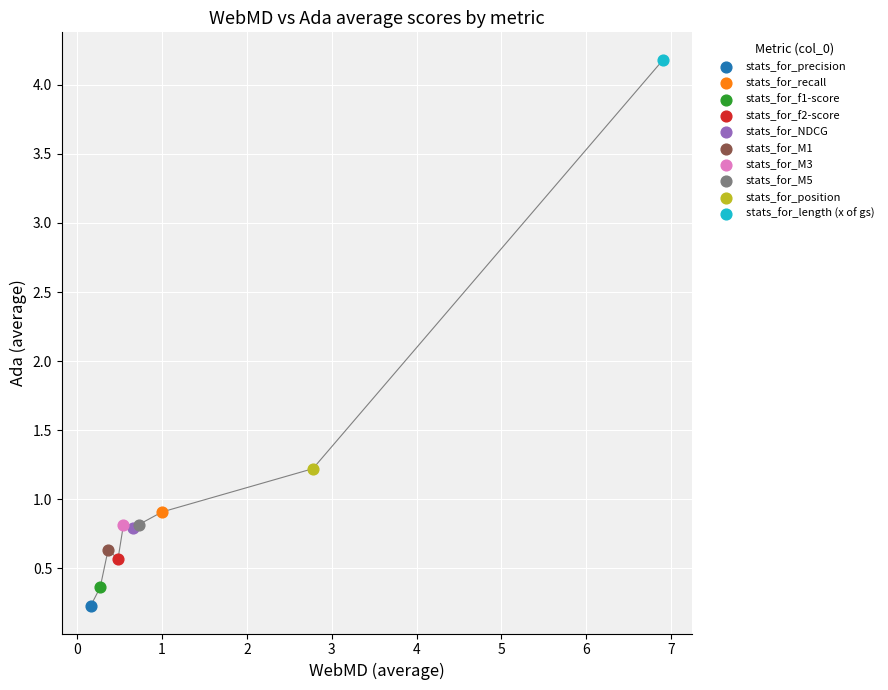

What are all the series names shown in the legend?

stats_for_precision, stats_for_recall, stats_for_f1-score, stats_for_f2-score, stats_for_NDCG, stats_for_M1, stats_for_M3, stats_for_M5, stats_for_position, stats_for_length (x of gs)